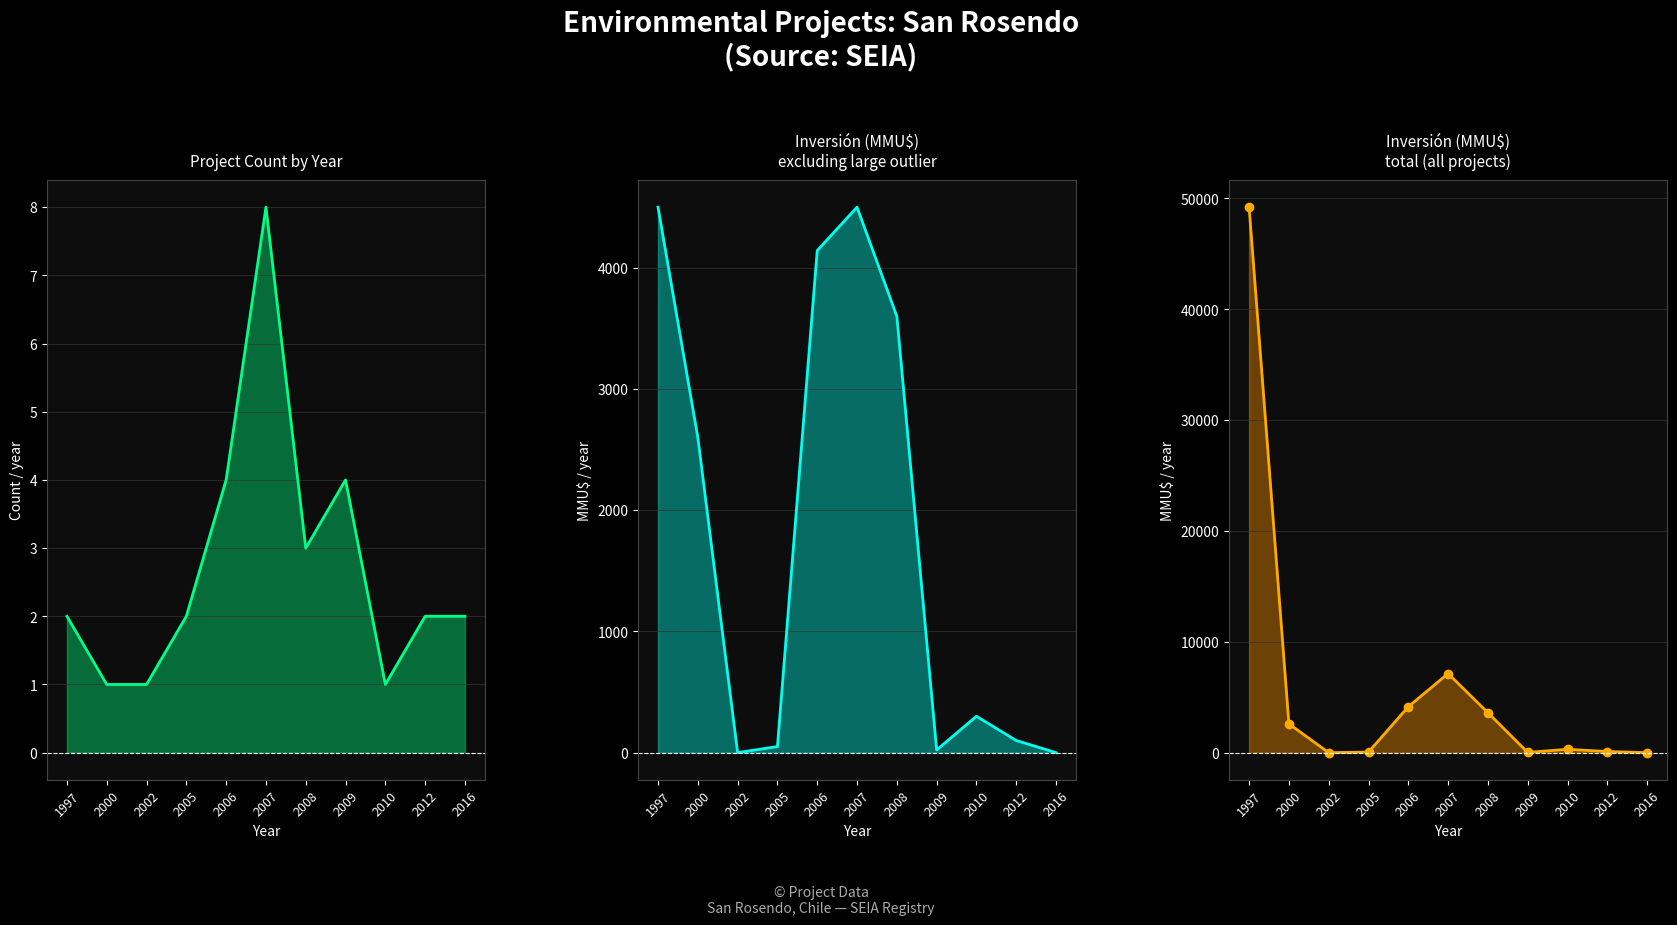

Which series has the largest total across all categories?

Inversión(MMU$)